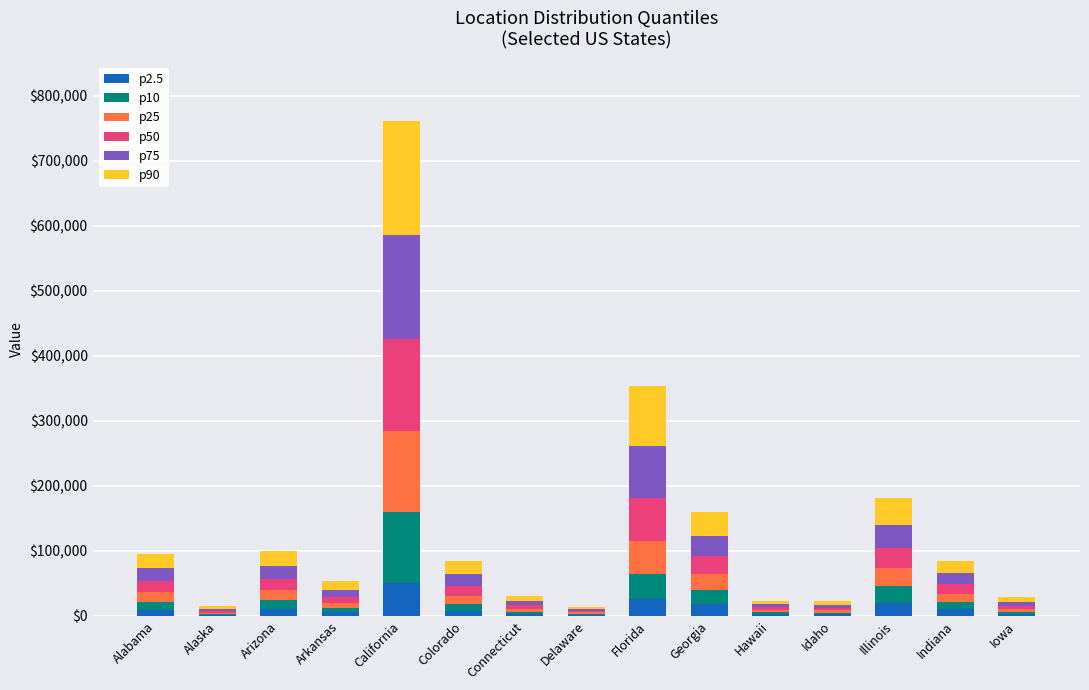

At which category is the sum across all series the highest?

California